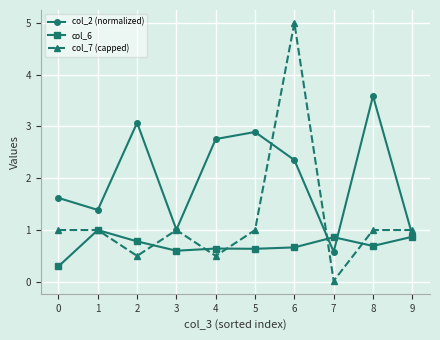

At which label does col_2 (normalized) reach its peak?

8